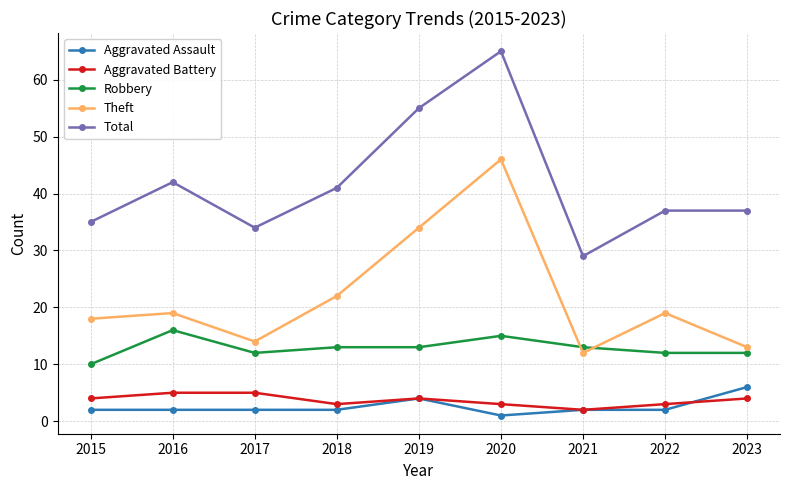

Which series has the widest spread of values?

Total